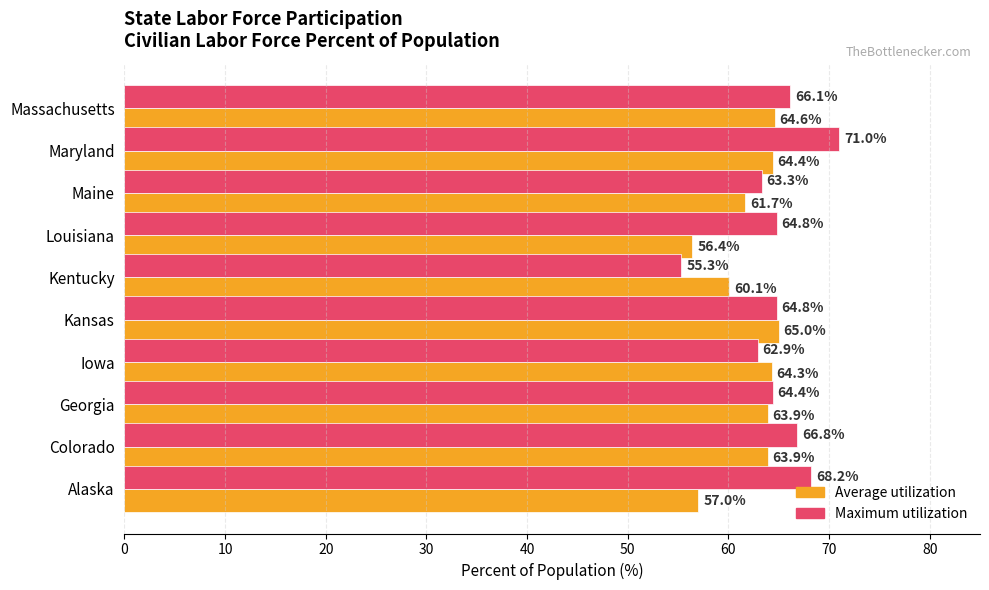

What is the lowest value of the Average utilization series?

56.4